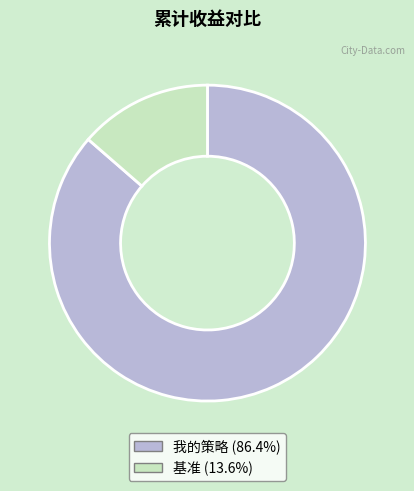

Is the sum of 我的策略 and 基准 greater than half?

Yes